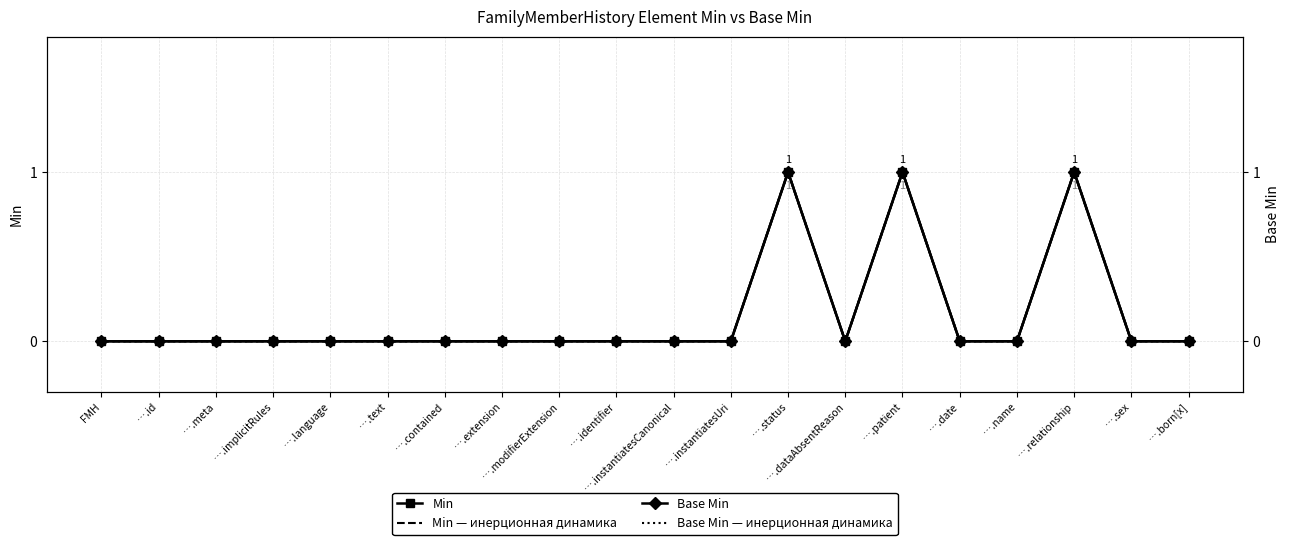

At which category does the chart reach its peak across all series?

….status